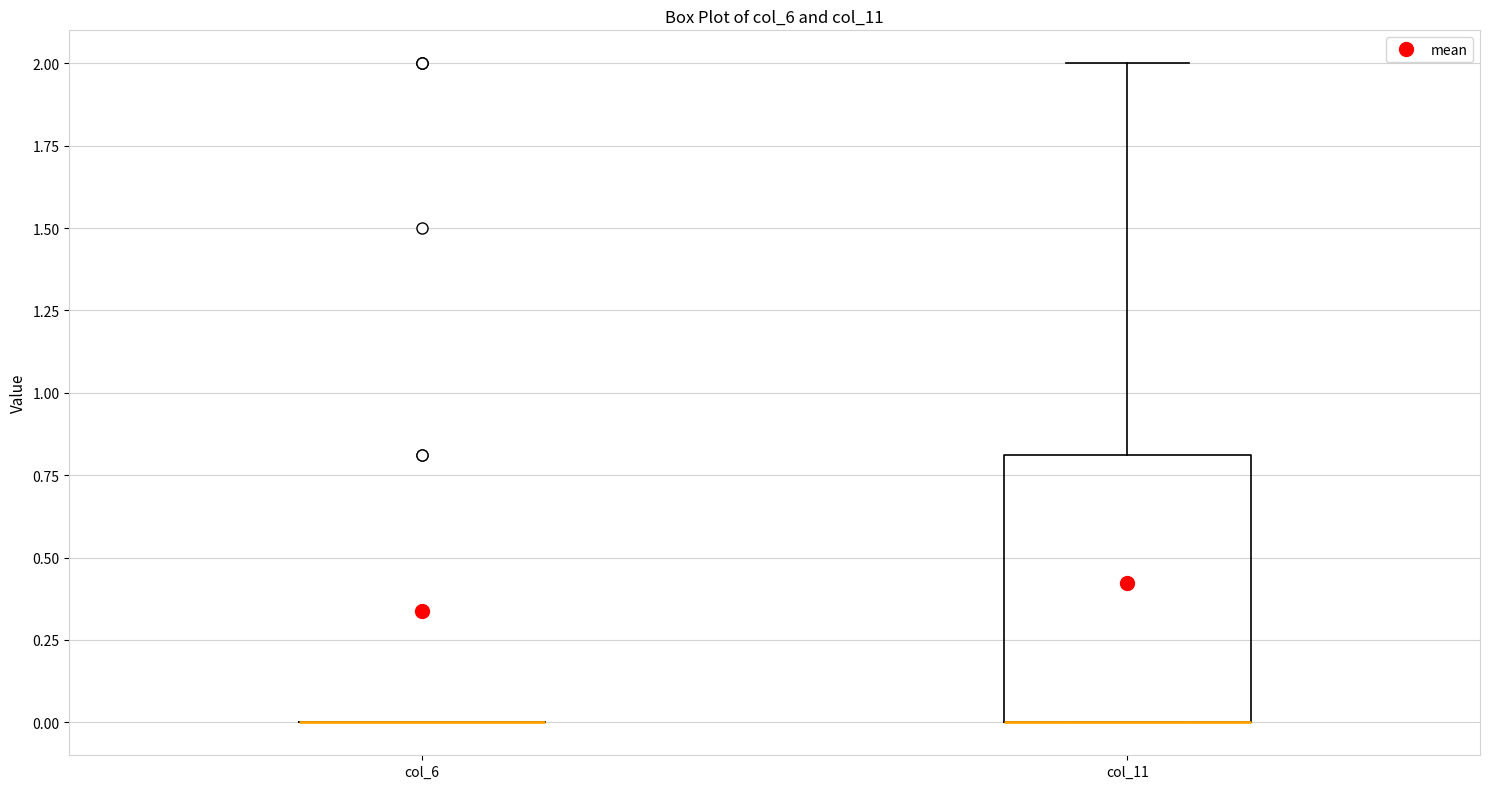

Where does the upper whisker of the box for col_11 end on the y-axis? The values are not printed on the chart, so give them approximately, as read against the axis.

2.0